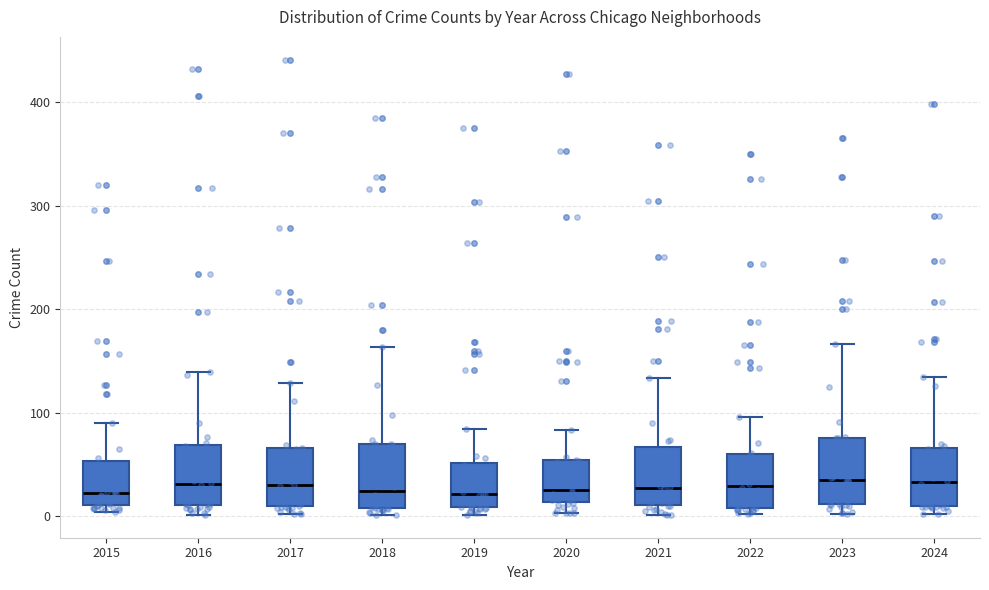

Reading left to right, read every box against the y-axis: the position of its median line, the range the box covers, and the ends of its whiskers. The values are not printed on the chart, so give them approximately, as read against the axis.

2015: median 20, box 10 to 50, whiskers 0 to 90
2016: median 30, box 10 to 70, whiskers 0 to 140
2017: median 30, box 10 to 70, whiskers 0 to 130
2018: median 20, box 10 to 70, whiskers 0 to 160
2019: median 20, box 10 to 50, whiskers 0 to 80
2020: median 30, box 10 to 50, whiskers 0 to 80
2021: median 30, box 10 to 70, whiskers 0 to 130
2022: median 30, box 10 to 60, whiskers 0 to 100
2023: median 30, box 10 to 80, whiskers 0 to 170
2024: median 30, box 10 to 70, whiskers 0 to 130